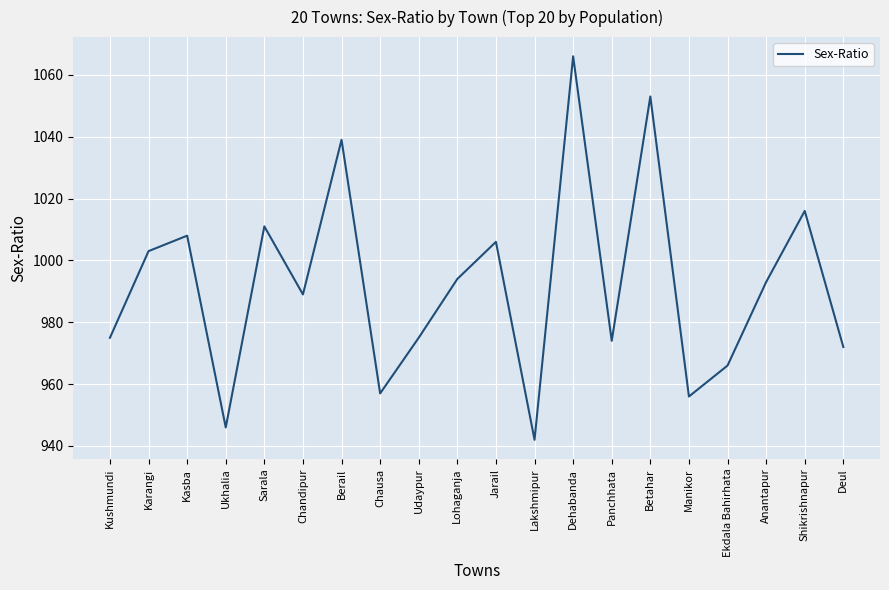

What is the difference between the maximum and minimum values?

124